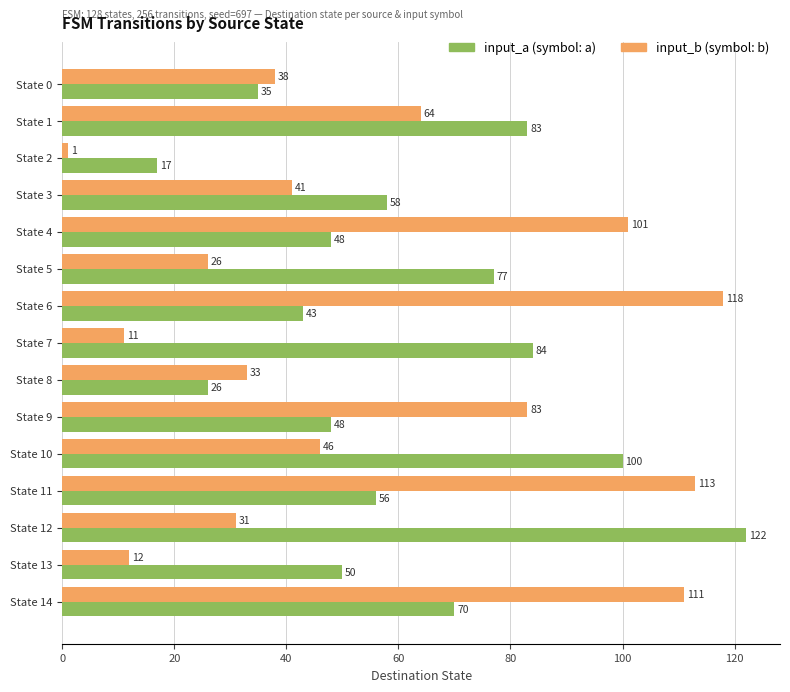

At how many categories does at least one series exceed 114?

2